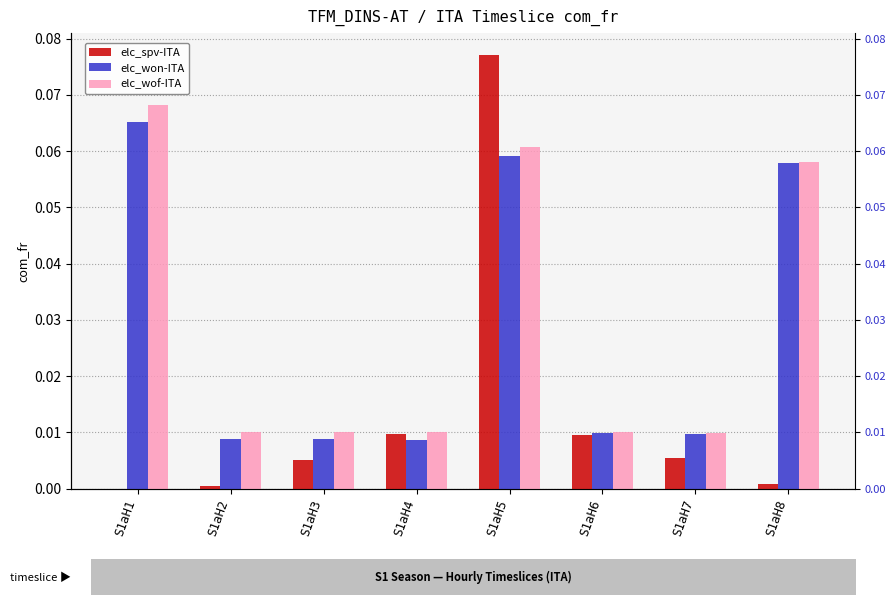

The value of elc_spv-ITA at S1aH8 is 0.0. True or false?

False